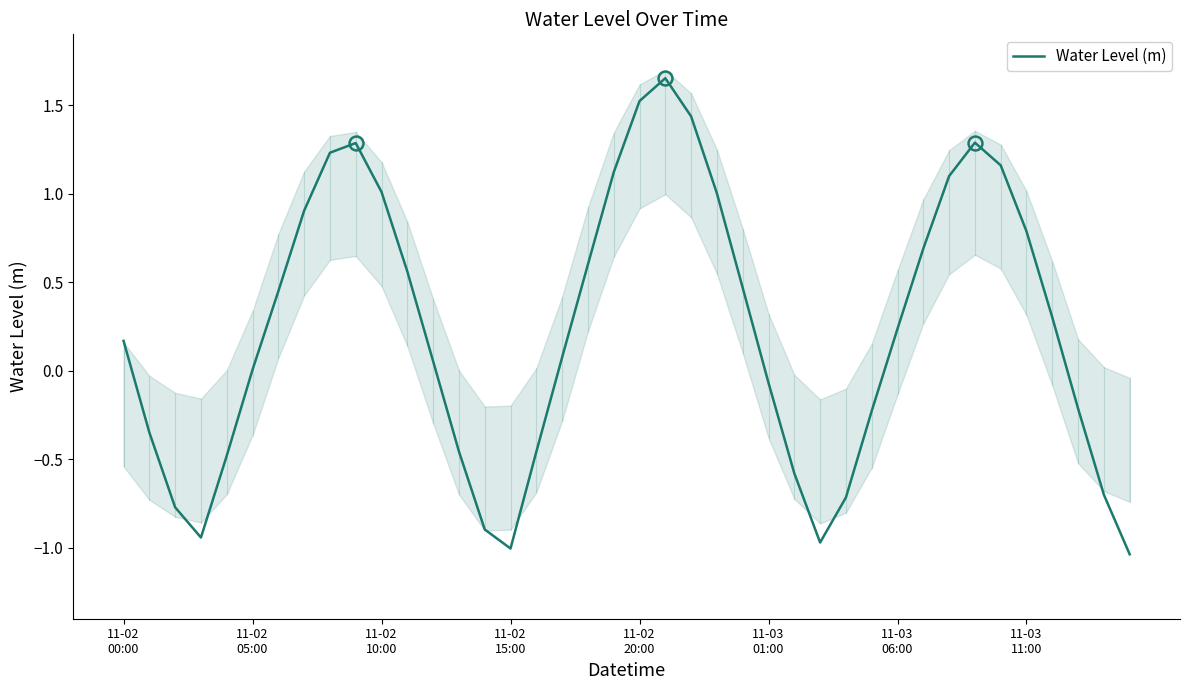

At which category does the data reach its first local peak?

9